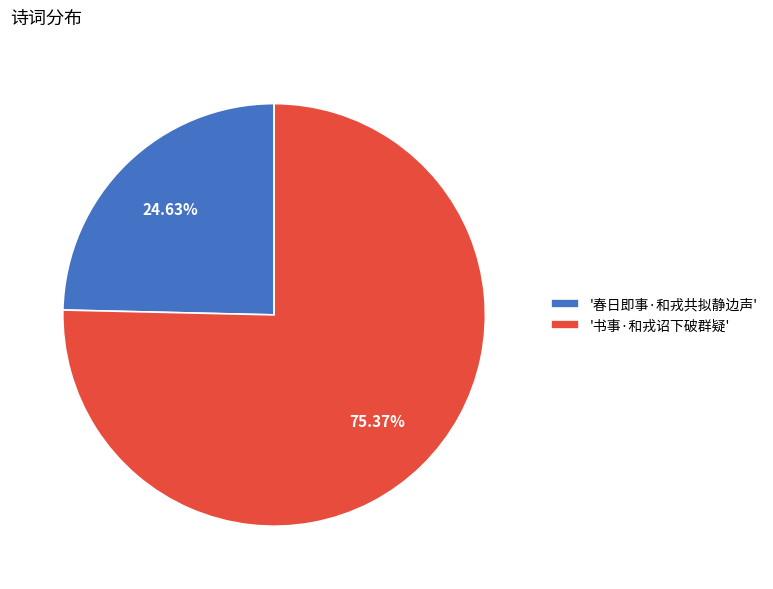

Which category has the biggest portion of the pie?

'书事·和戎诏下破群疑'